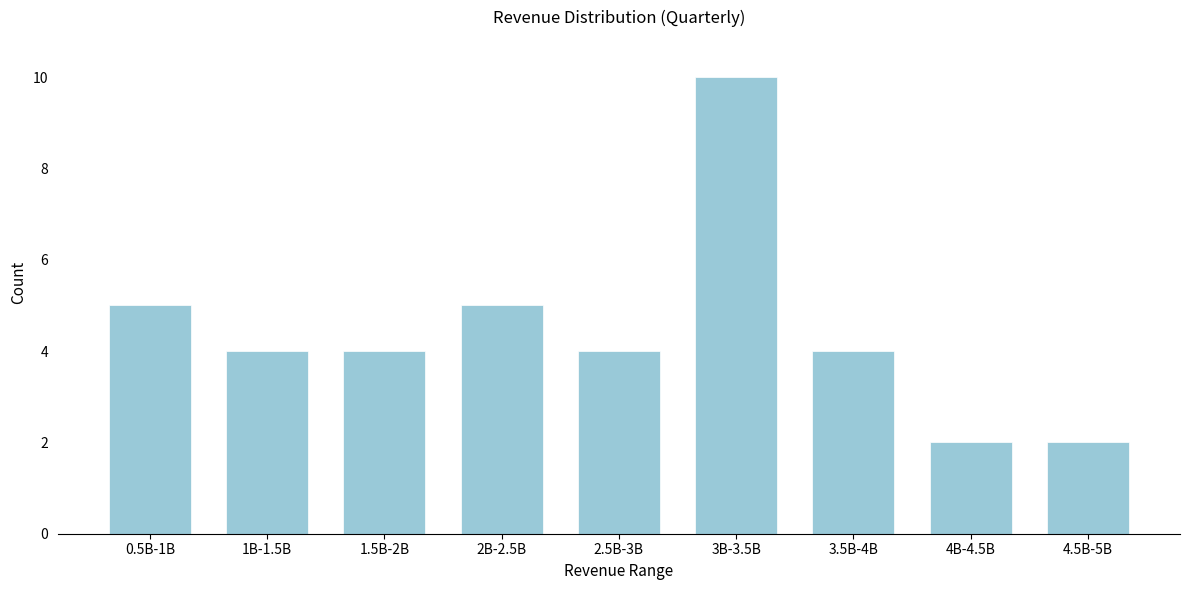

Reading left to right, list all the values displayed in this chart.

0.5B-1B=5	1B-1.5B=4	1.5B-2B=4	2B-2.5B=5	2.5B-3B=4	3B-3.5B=10	3.5B-4B=4	4B-4.5B=2	4.5B-5B=2